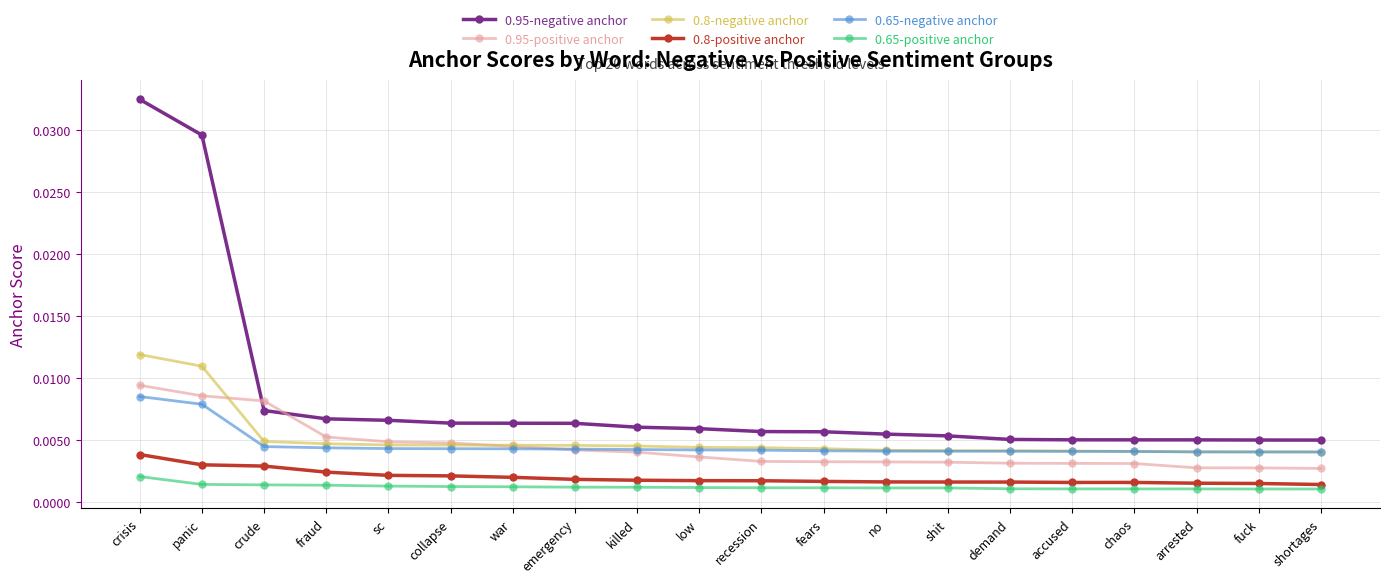

How many lines are shown in the chart?

6